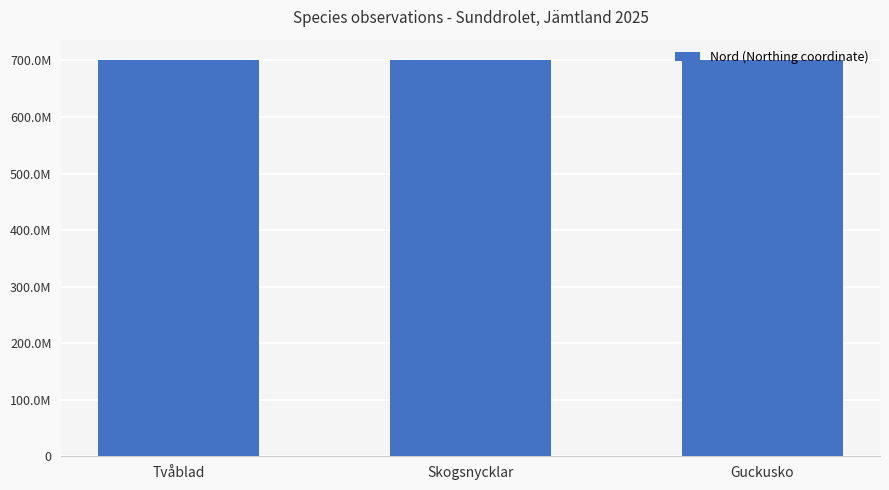

At which label is the value closest to 7016728?

Tvåblad